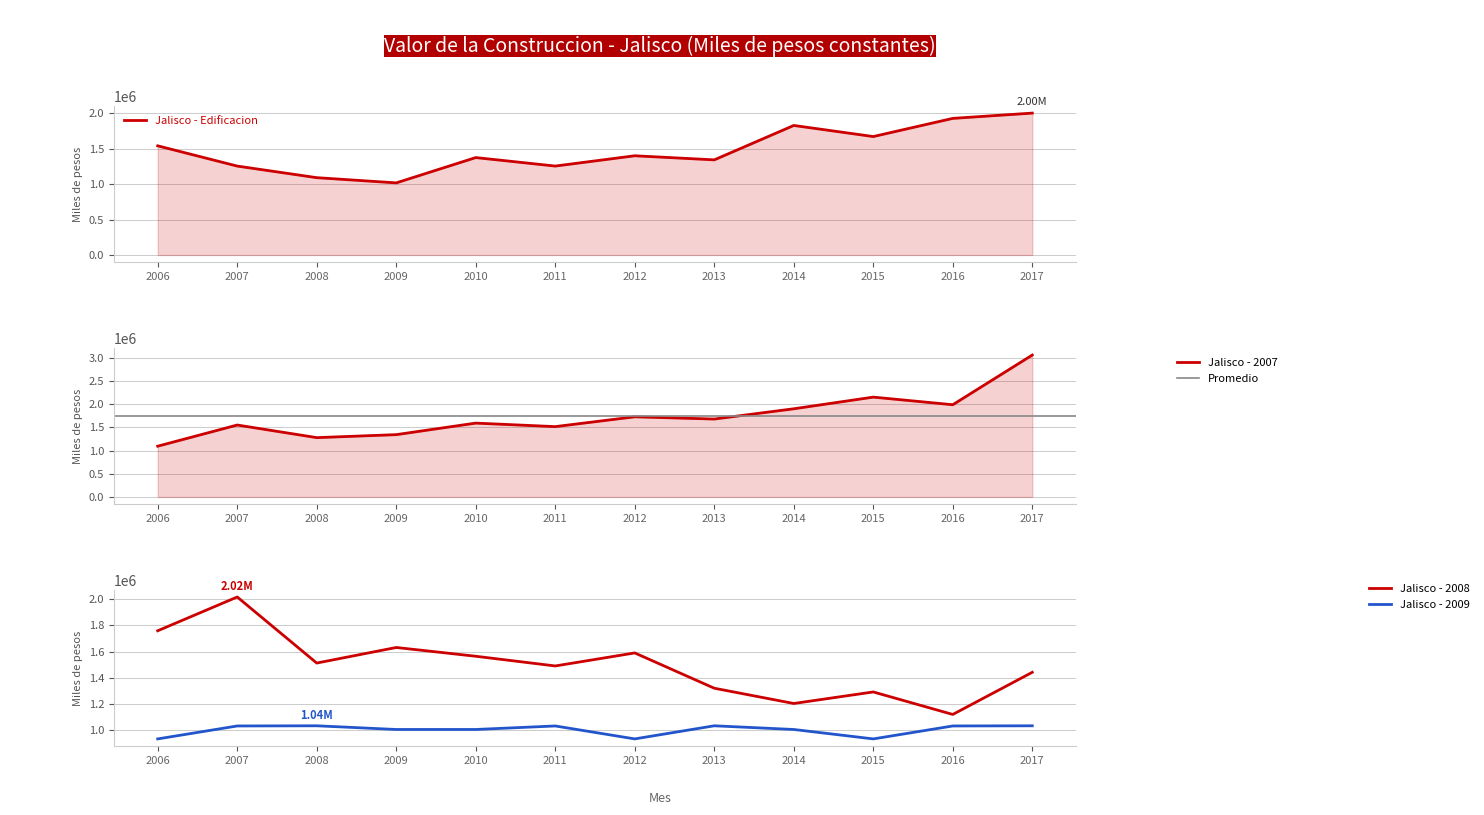

How many intersections are there between Jalisco - 2008 and Jalisco - 2007?

1